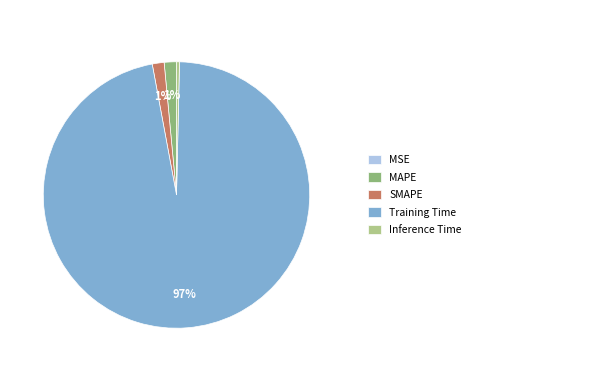

To the nearest percent, what is the average slice percentage?

20%